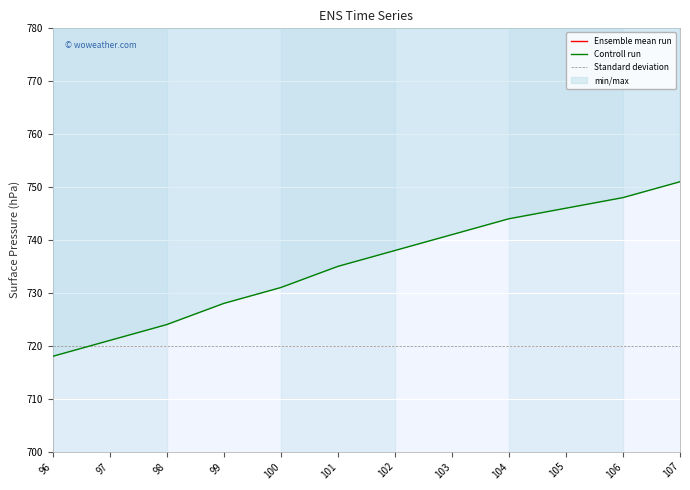

What is the value of the Controll run point at the 6th from the left?

735